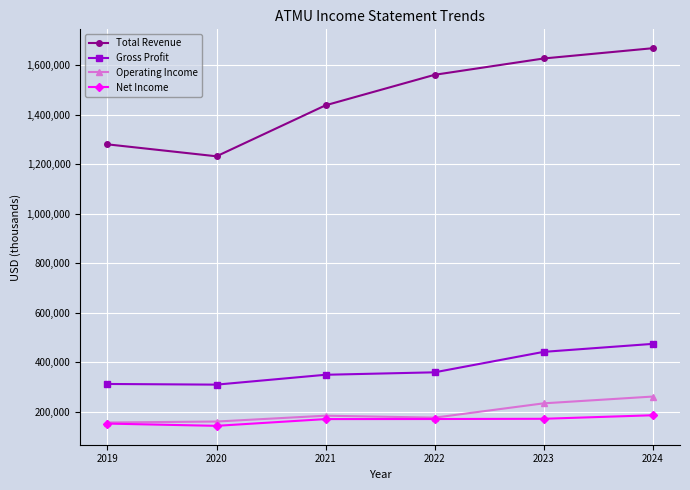

List the series in order of their peak value, highest first.

Total Revenue, Gross Profit, Operating Income, Net Income